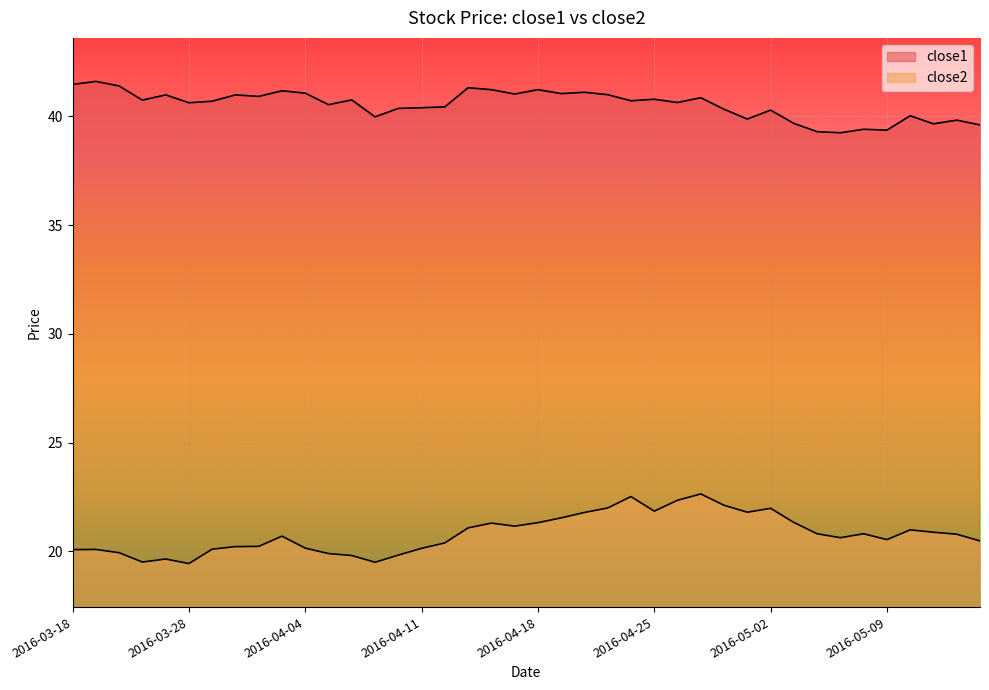

At how many categories does at least one series exceed 24?

40